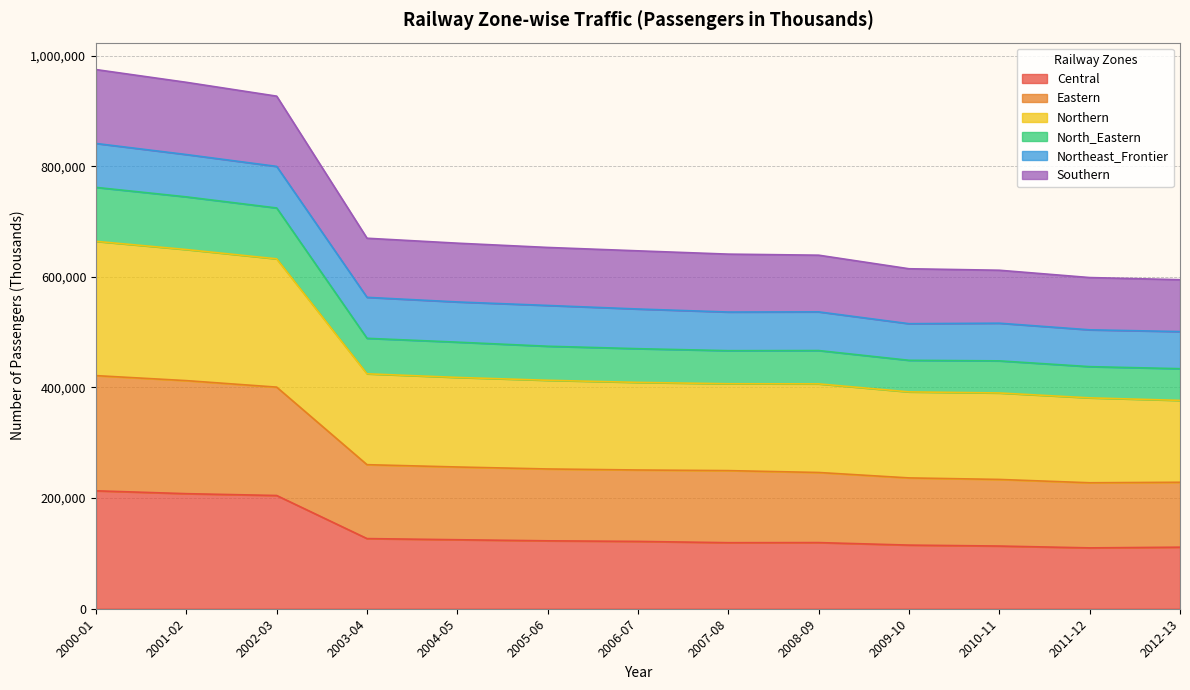

At which label is Eastern closest to 324584?

2003-04